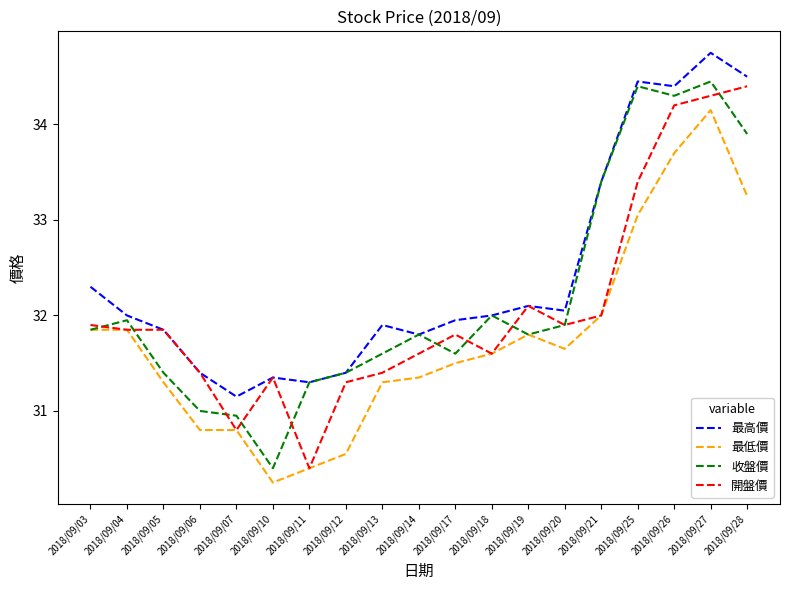

The value of 最高價 at 2018/09/17 is 31.9. True or false?

True